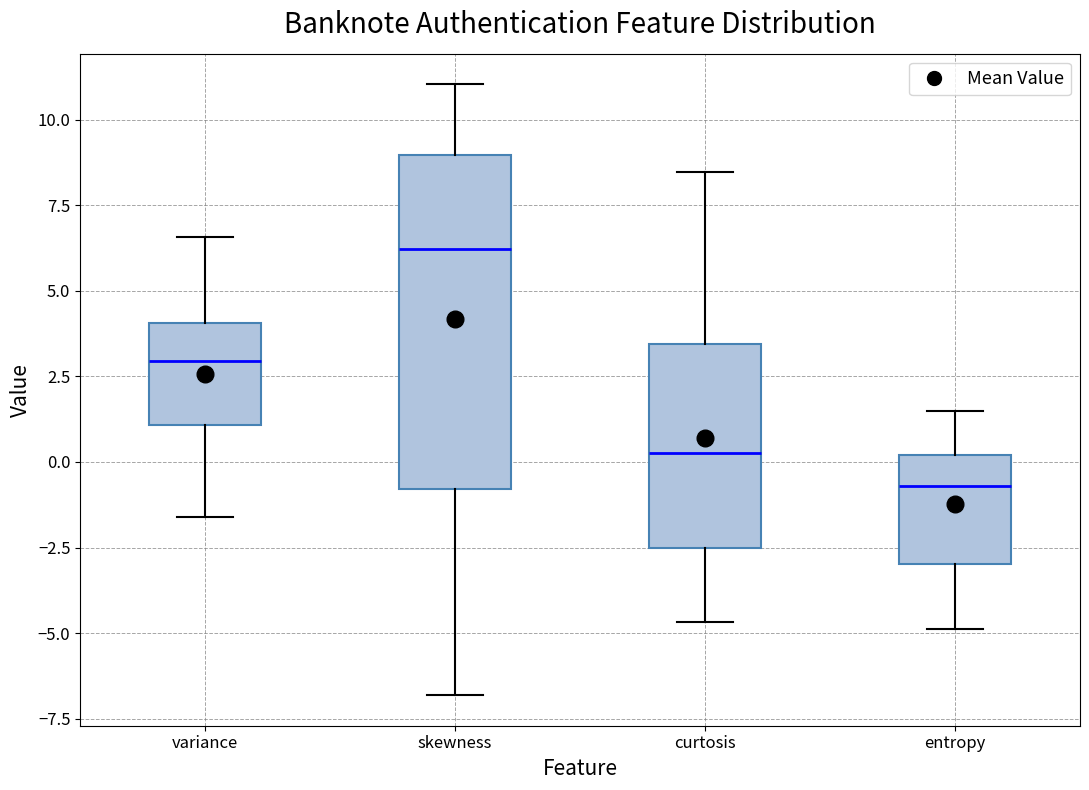

Where does the median line of the box for curtosis sit on the y-axis? The values are not printed on the chart, so give them approximately, as read against the axis.

0.5